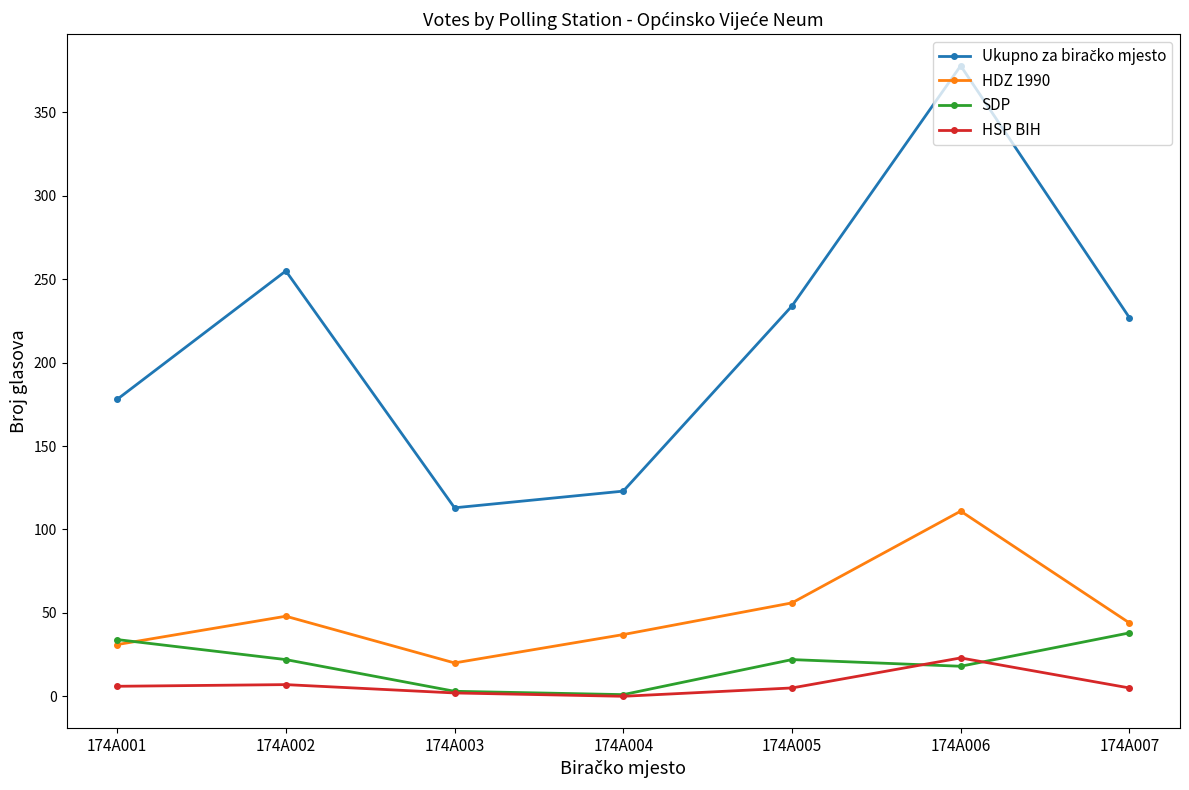

At which category is the sum across all series the highest?

174A006